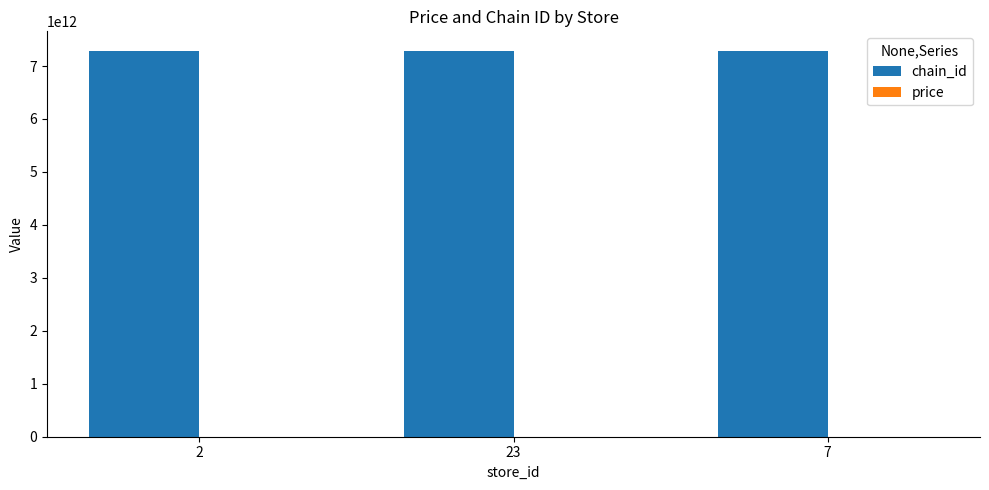

Which series has the largest total across all categories?

chain_id